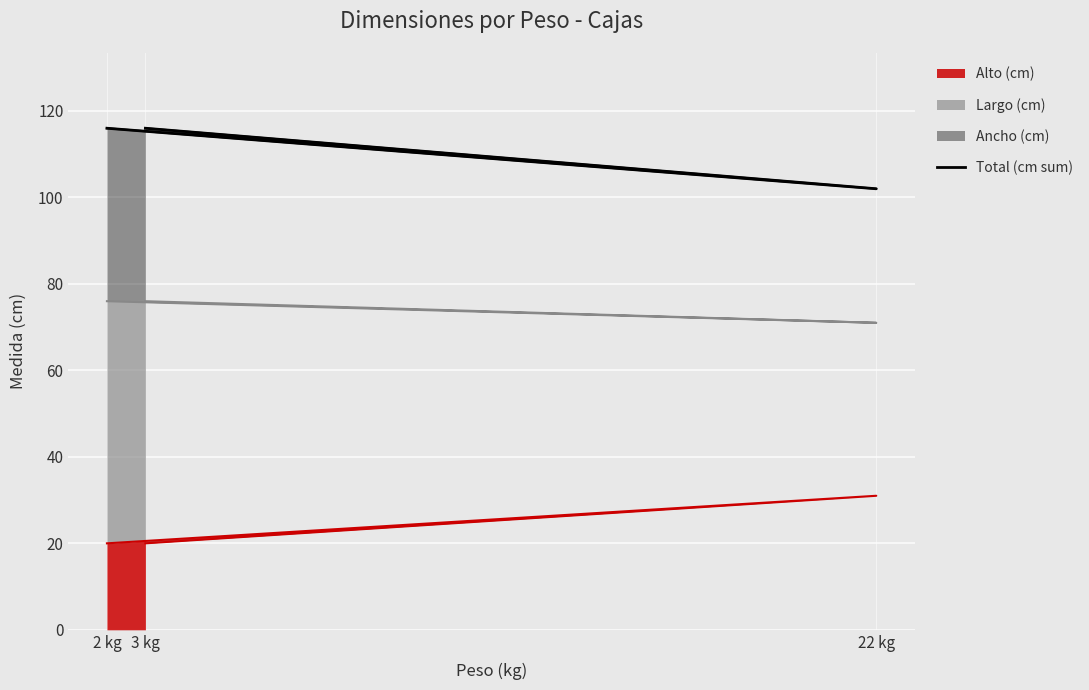

The value at 22 kg is 48. True or false?

False